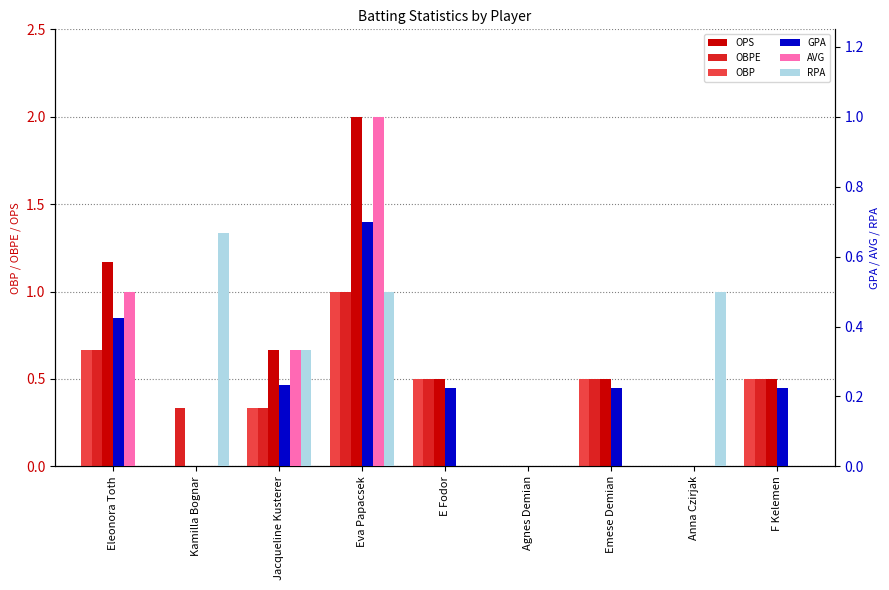

Reading right to left, list all the values displayed in this chart.

OPS: 0.5	0.0	0.5	0.0	0.5	2.0	0.7	0.0	1.2
OBPE: 0.5	0.0	0.5	0.0	0.5	1.0	0.3	0.3	0.7
OBP: 0.5	0.0	0.5	0.0	0.5	1.0	0.3	0.0	0.7
GPA: 0.2	0.0	0.2	0.0	0.2	0.7	0.2	0.0	0.4
AVG: 0.0	0.0	0.0	0.0	0.0	1.0	0.3	0.0	0.5
RPA: 0.0	0.5	0.0	0.0	0.0	0.5	0.3	0.7	0.0